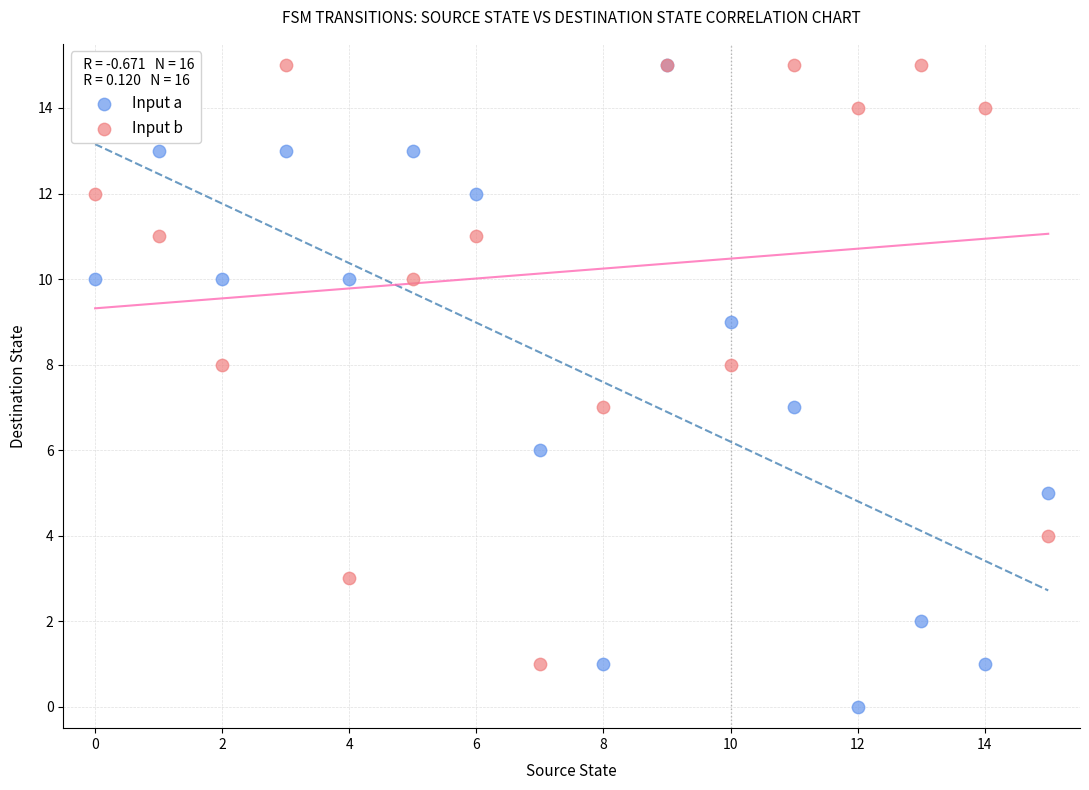

What are all the series names shown in the legend?

Input a, Input b